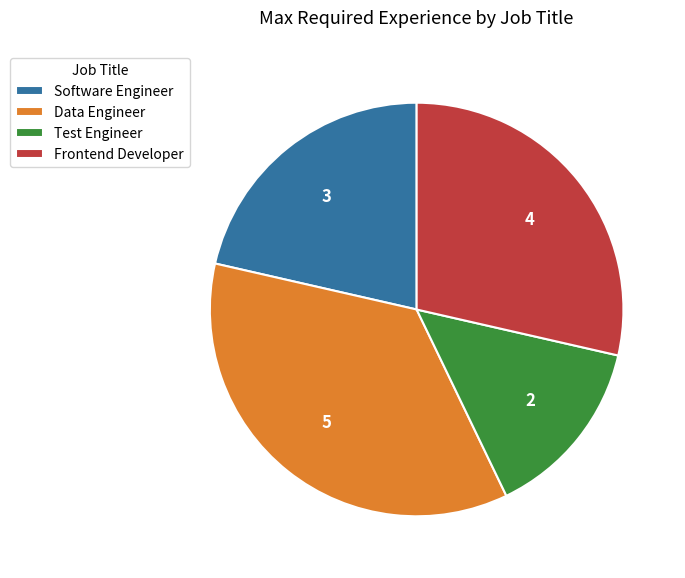

Rank the categories by value from lowest to highest.

Test Engineer, Software Engineer, Frontend Developer, Data Engineer